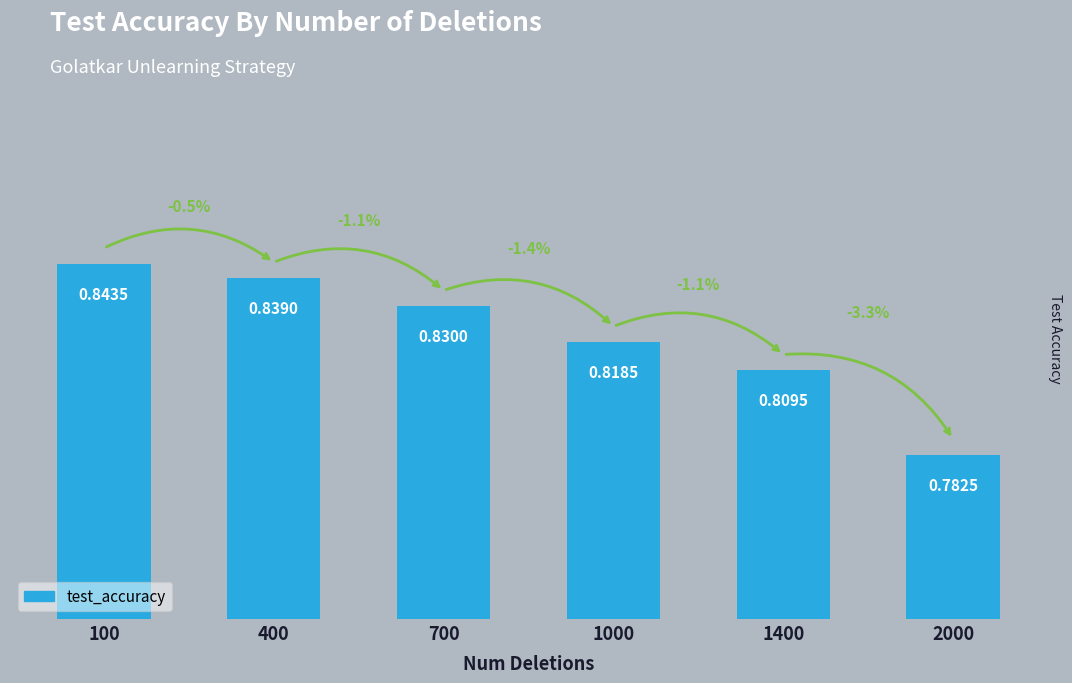

Which label corresponds to the largest value in the chart?

100